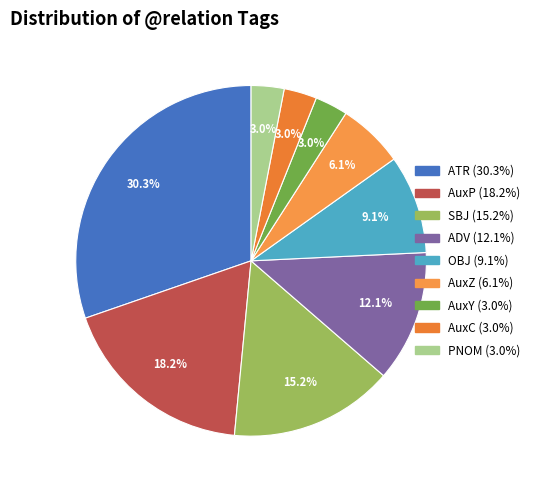

Which has a higher value, AuxP or PNOM?

AuxP